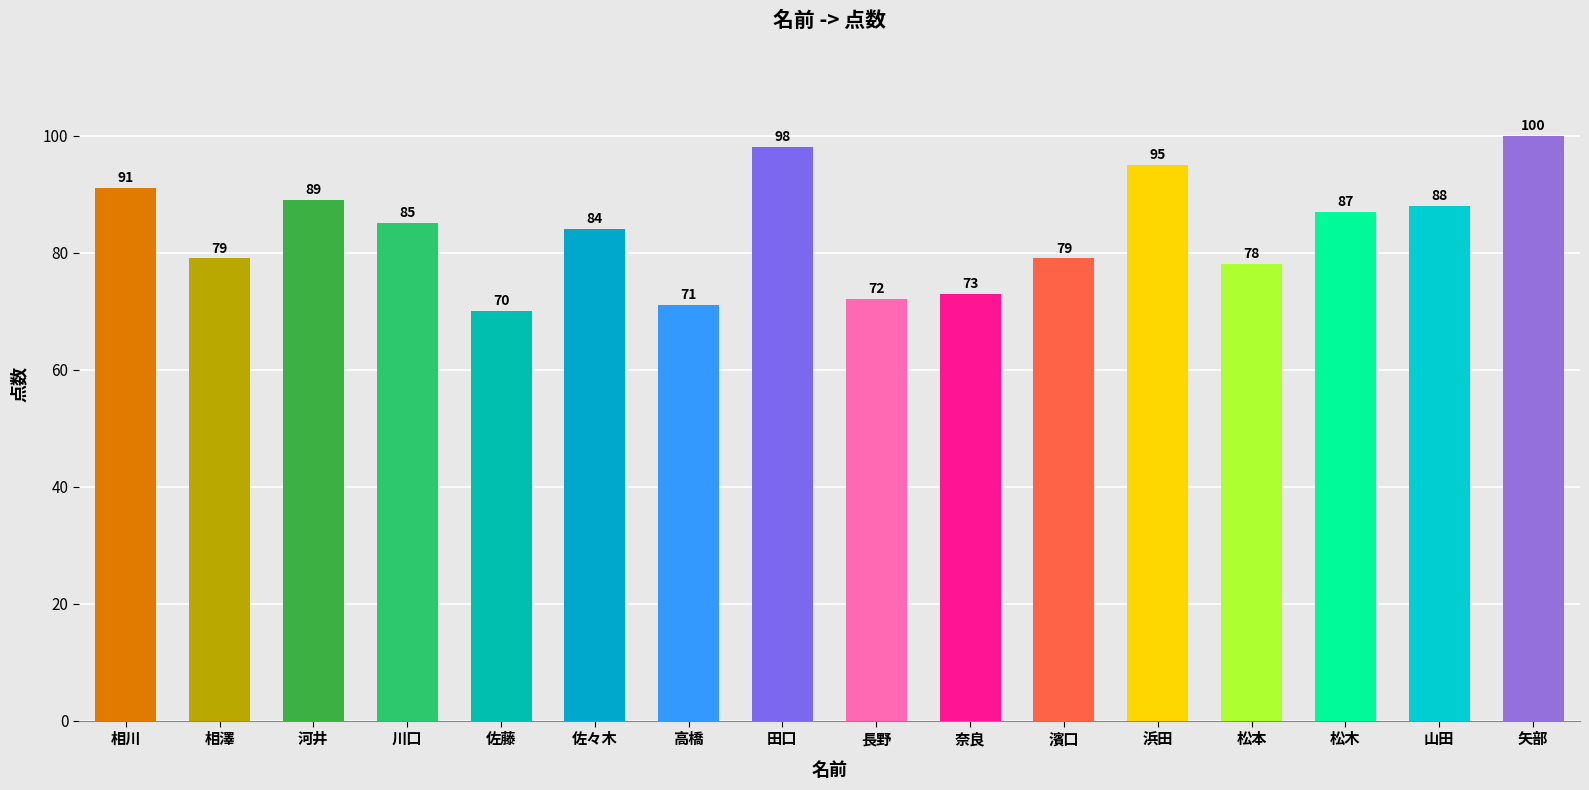

What is the difference between the maximum and minimum values?

30